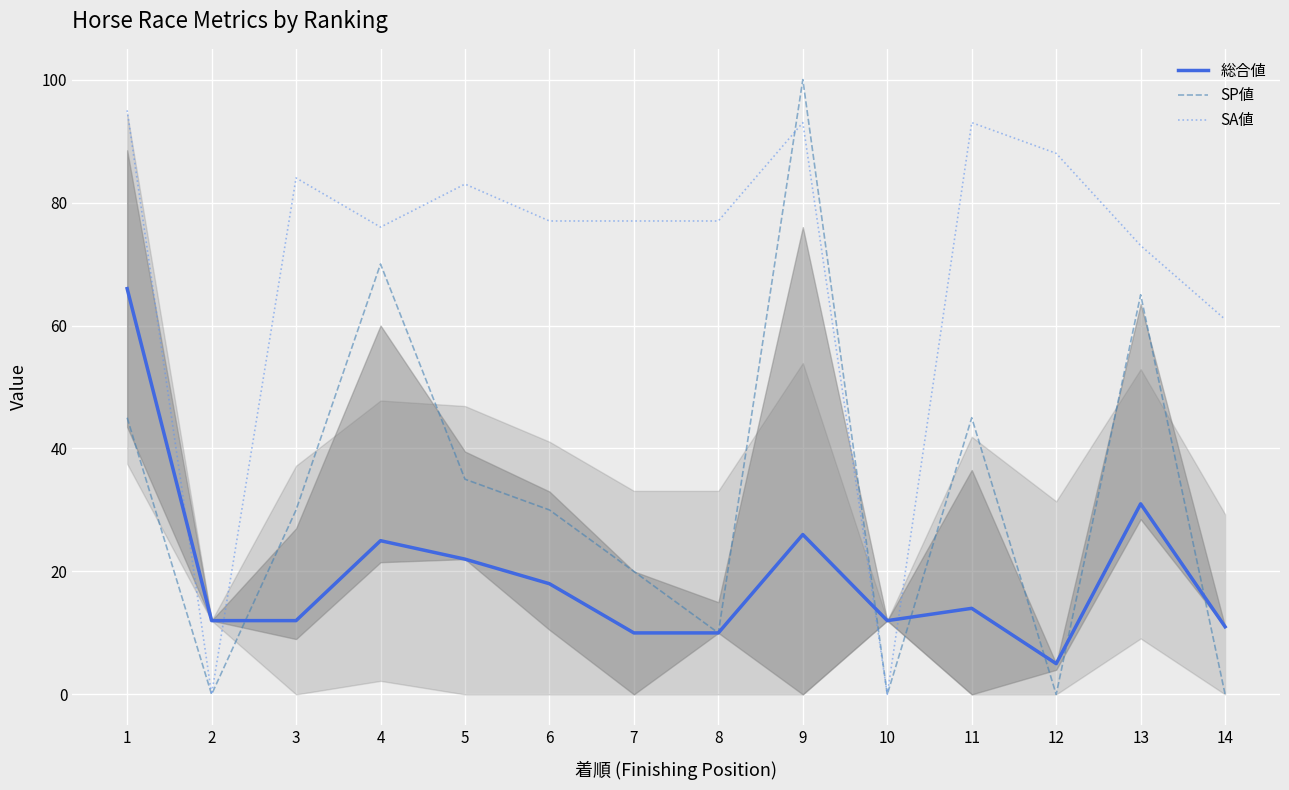

Which category has the highest value across all series?

9